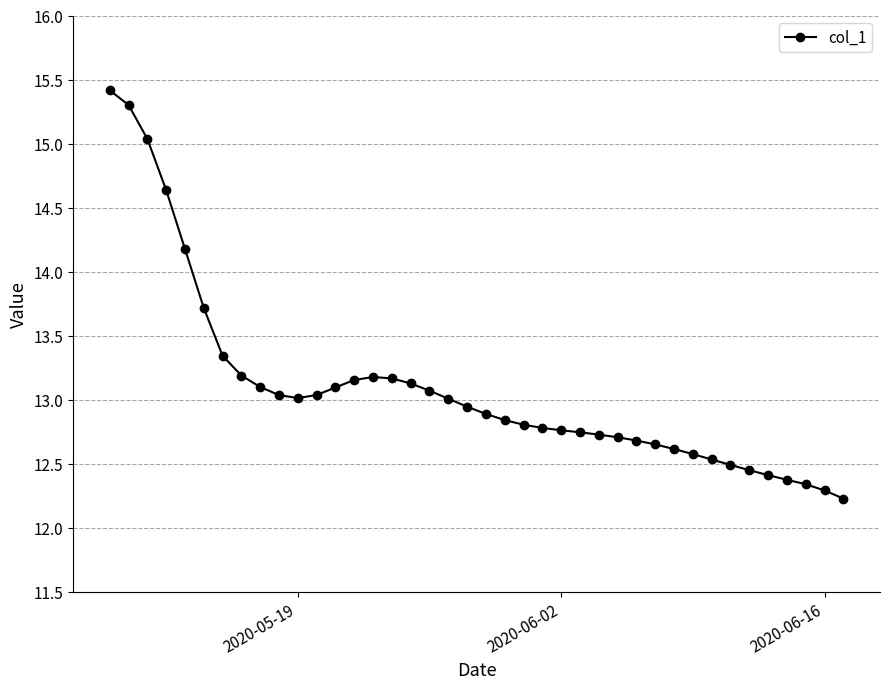

True or false: there are more than 0 points higher than both neighbors.

True